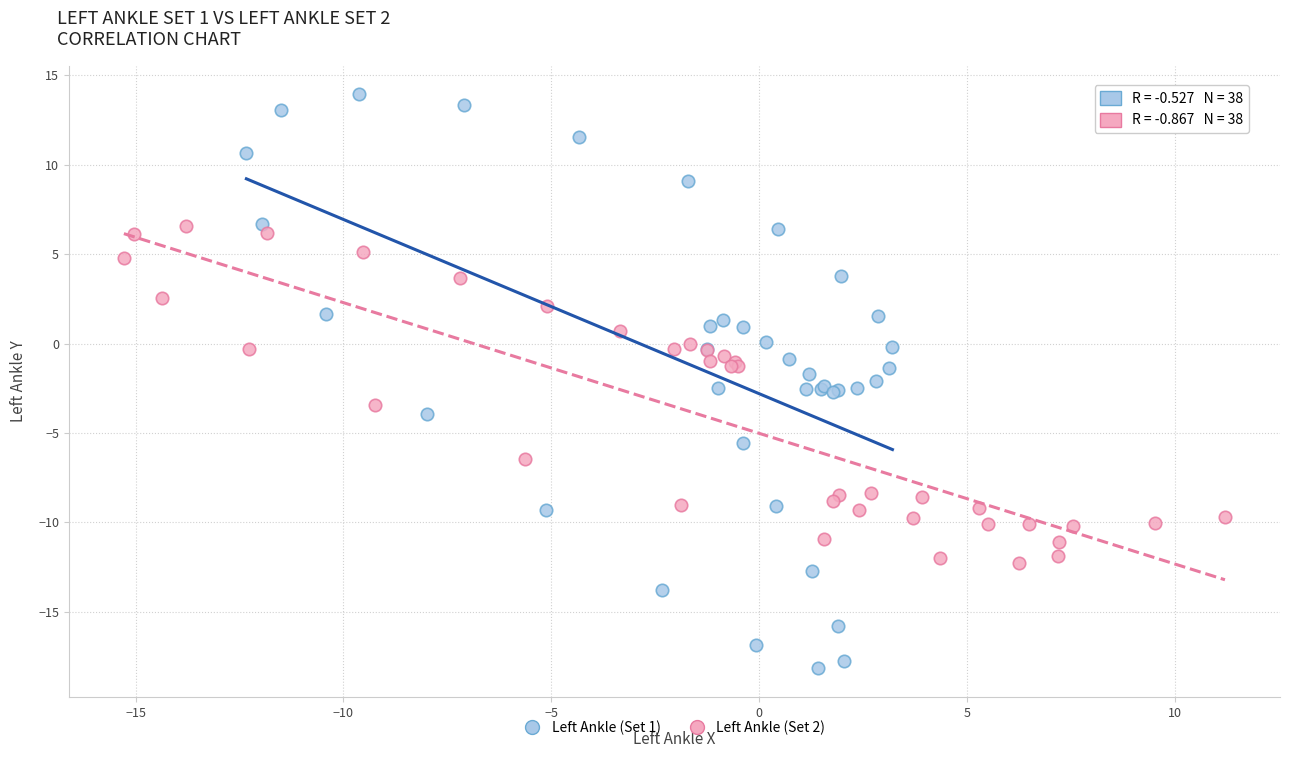

Which series reaches the minimum Y coordinate?

Left Ankle (Set 1)